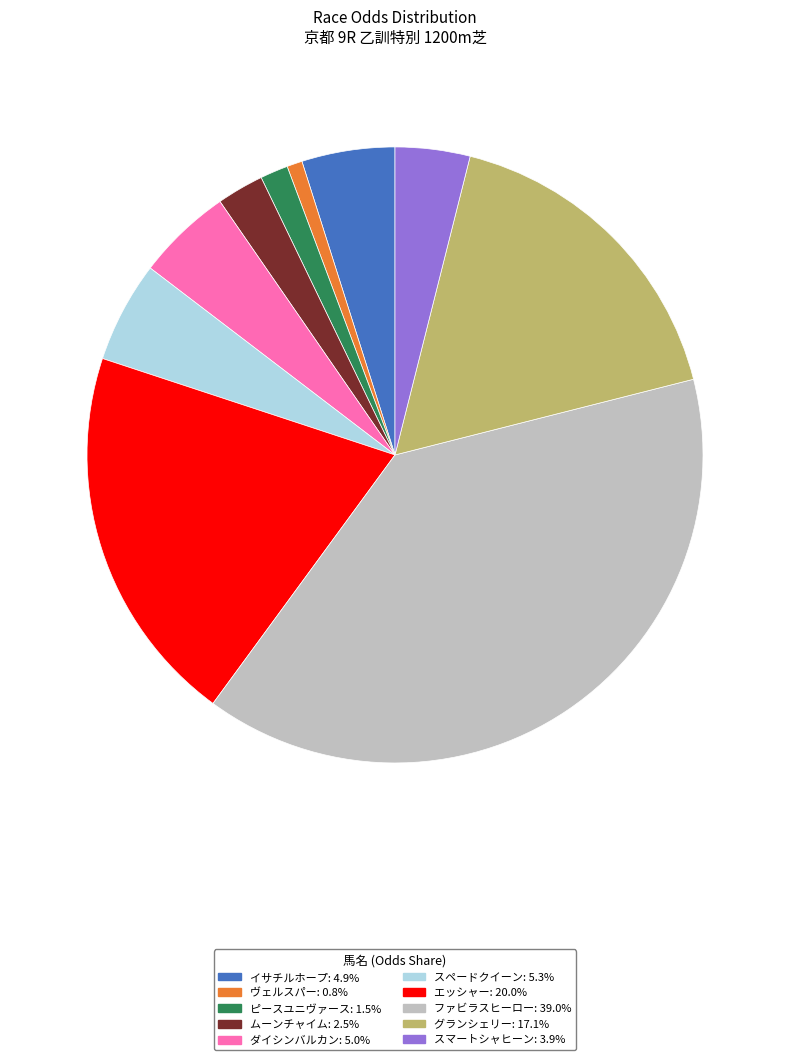

Combined, do ムーンチャイム and ファビラスヒーロー account for over 50%?

No